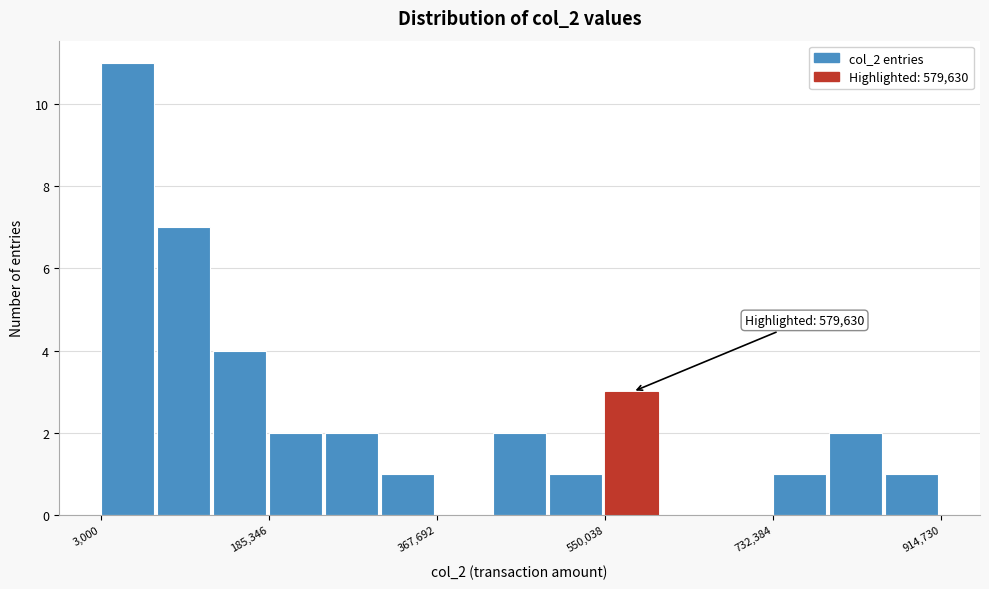

Read against the x-axis, roughly where is the centre of the tallest bar?

40000